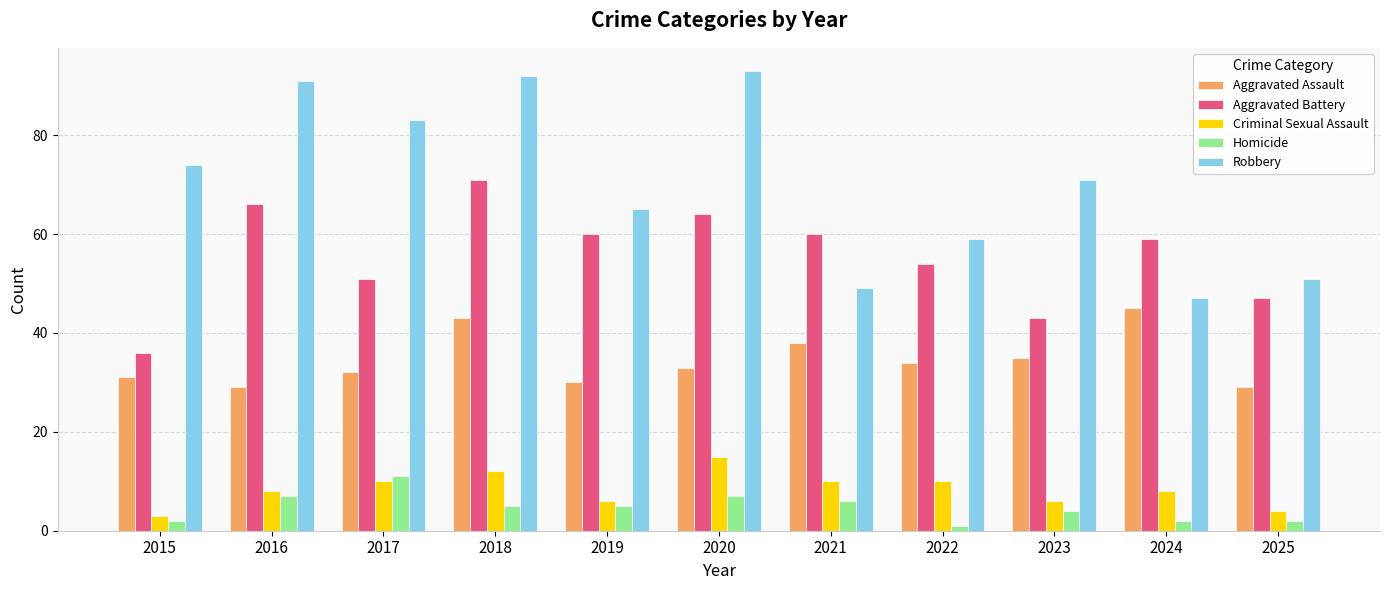

What is the difference between the maximum and minimum values in the Robbery series?

46